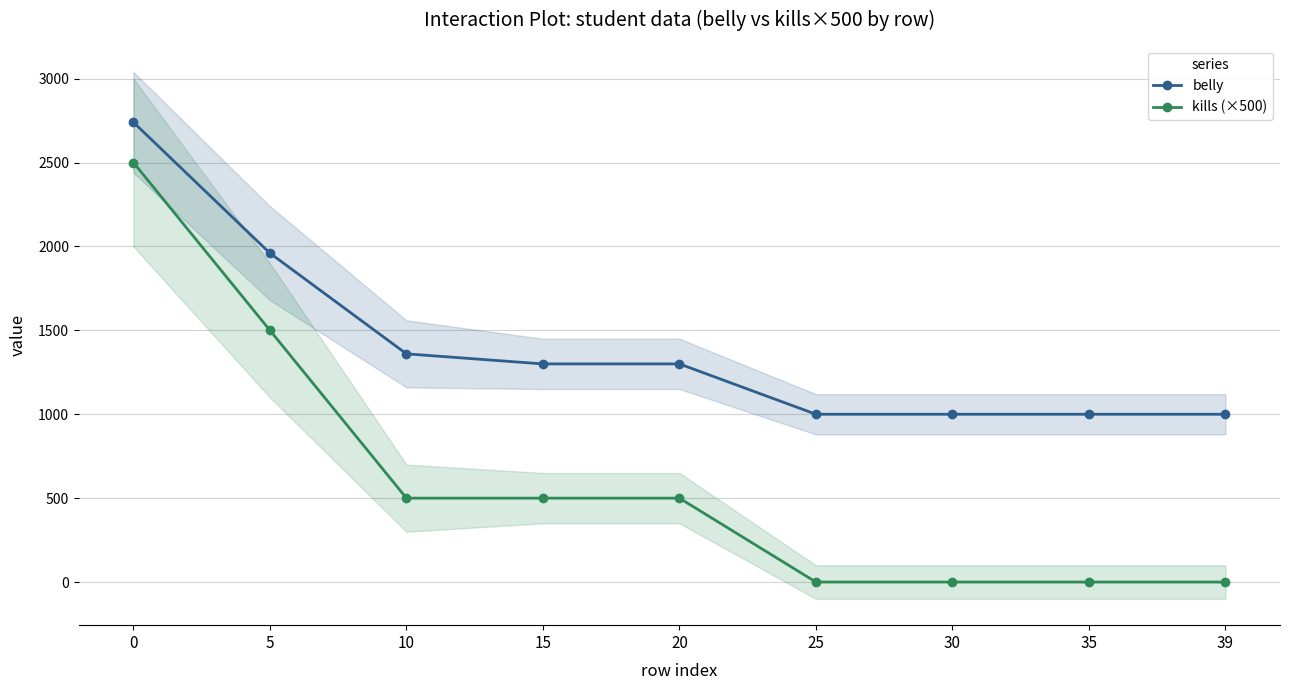

Is it true that belly equals 1783 at 30?

False